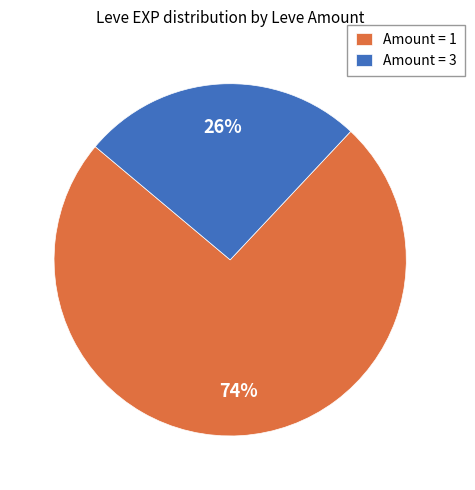

To the nearest percent, what percentage of the pie is Amount = 3?

26%